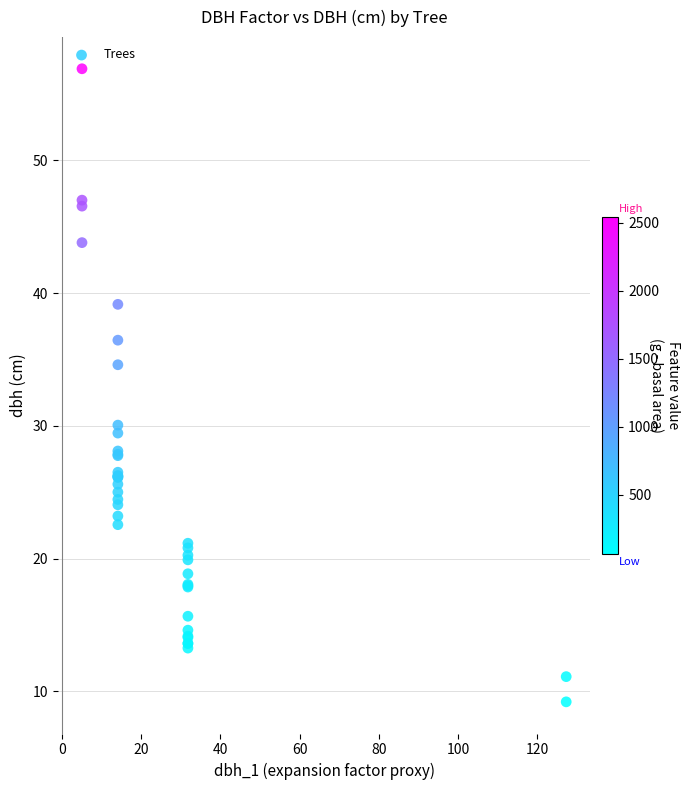

What Y value in the scatter plot is closest to 33?

34.6